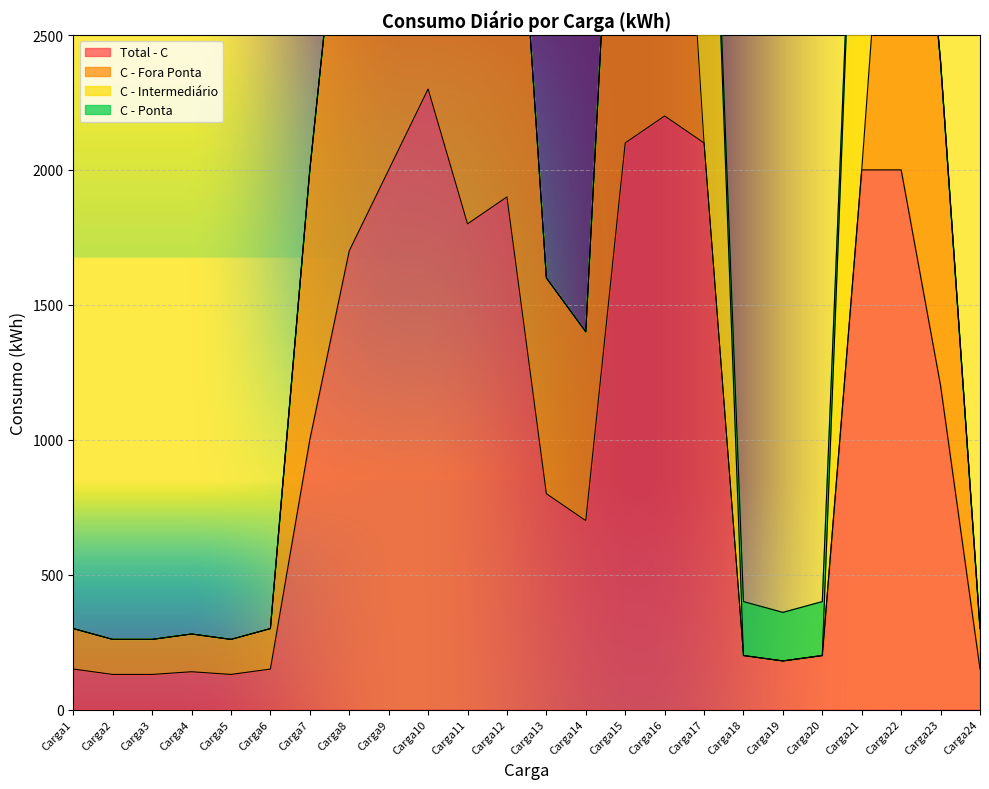

Rank the categories by Total - C value from lowest to highest.

Carga2, Carga3, Carga5, Carga4, Carga1, Carga6, Carga24, Carga19, Carga18, Carga20, Carga14, Carga13, Carga7, Carga23, Carga8, Carga11, Carga12, Carga9, Carga21, Carga22, Carga15, Carga17, Carga16, Carga10